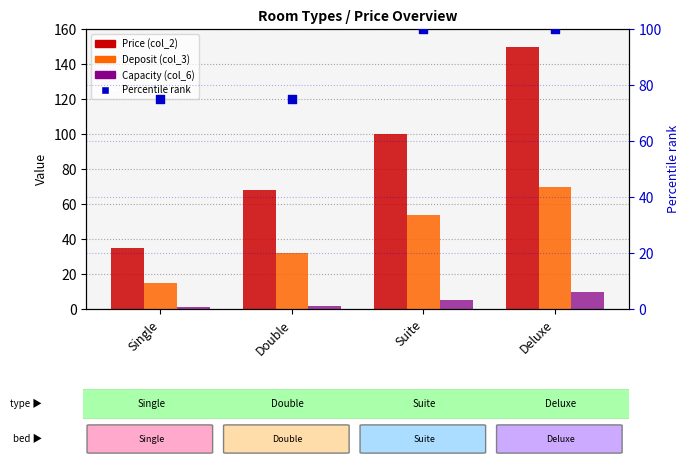

At how many categories does at least one series exceed 137?

1